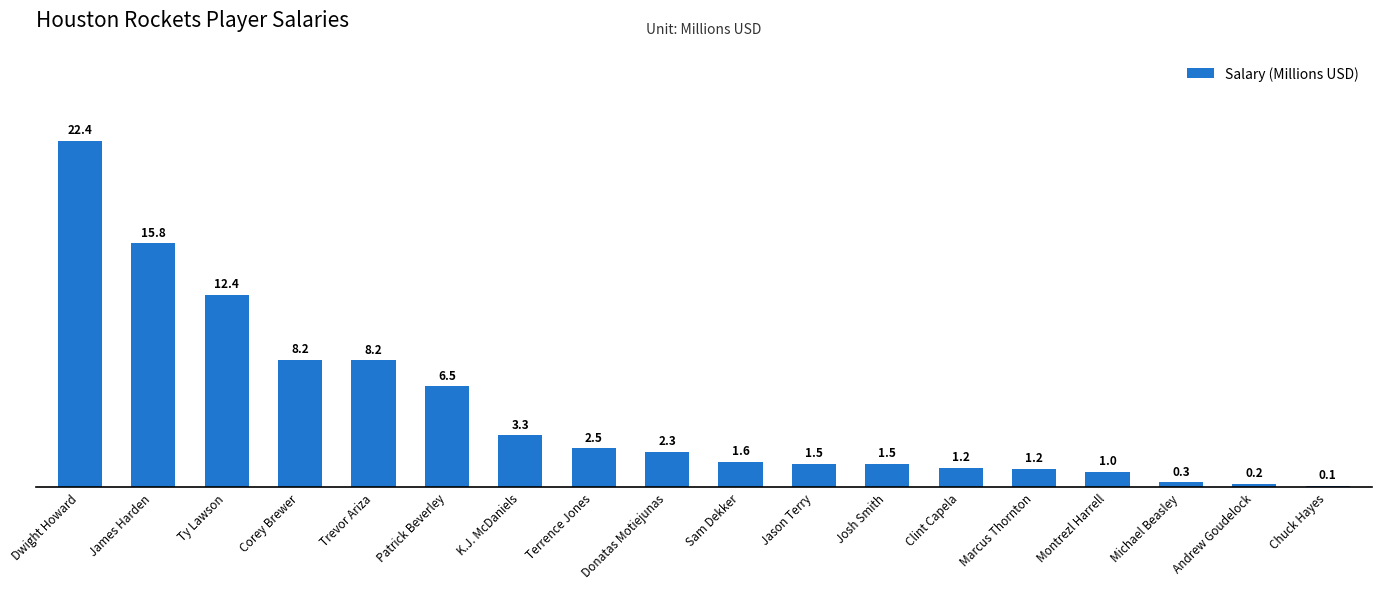

What is the difference between the values at Terrence Jones and Josh Smith?

1.0